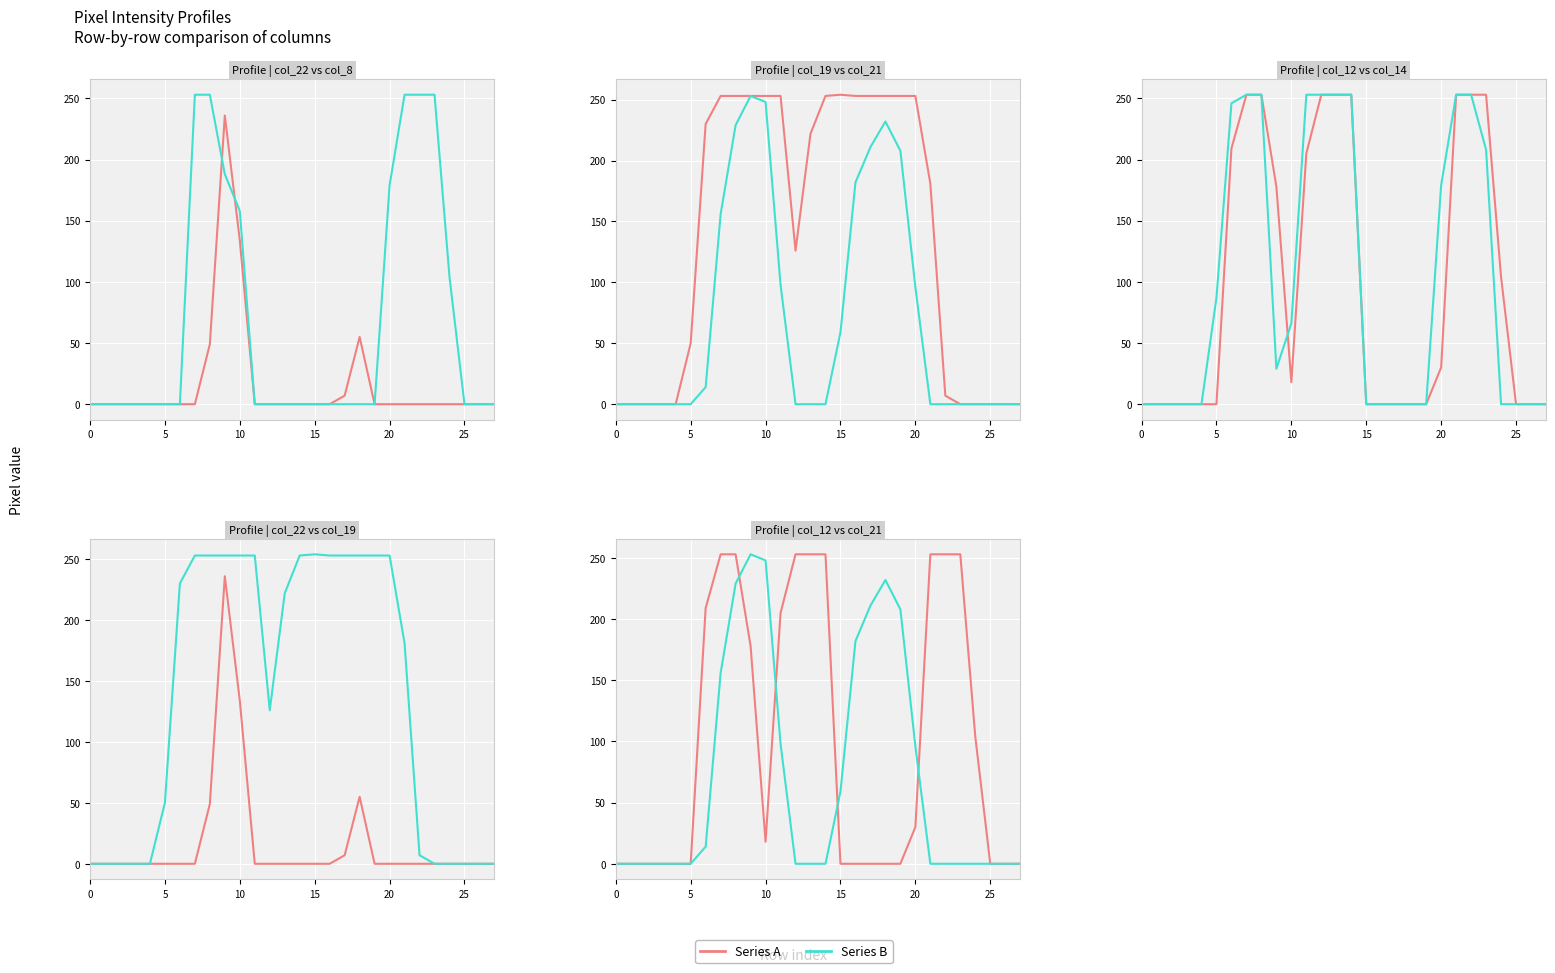

What is the sum of the Series B values at 16 and 14?

182